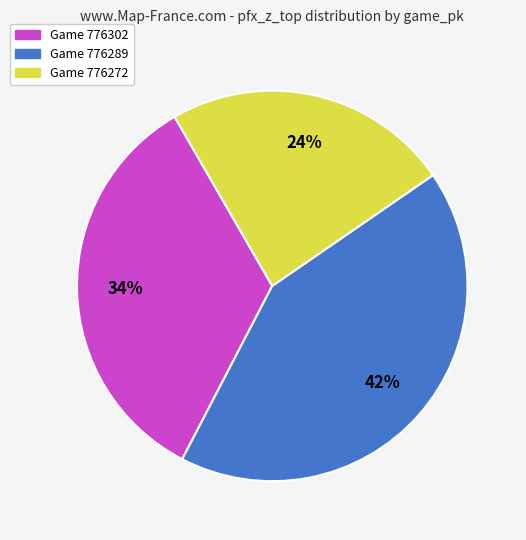

To the nearest percent, what percentage of the pie is Game 776272?

24%